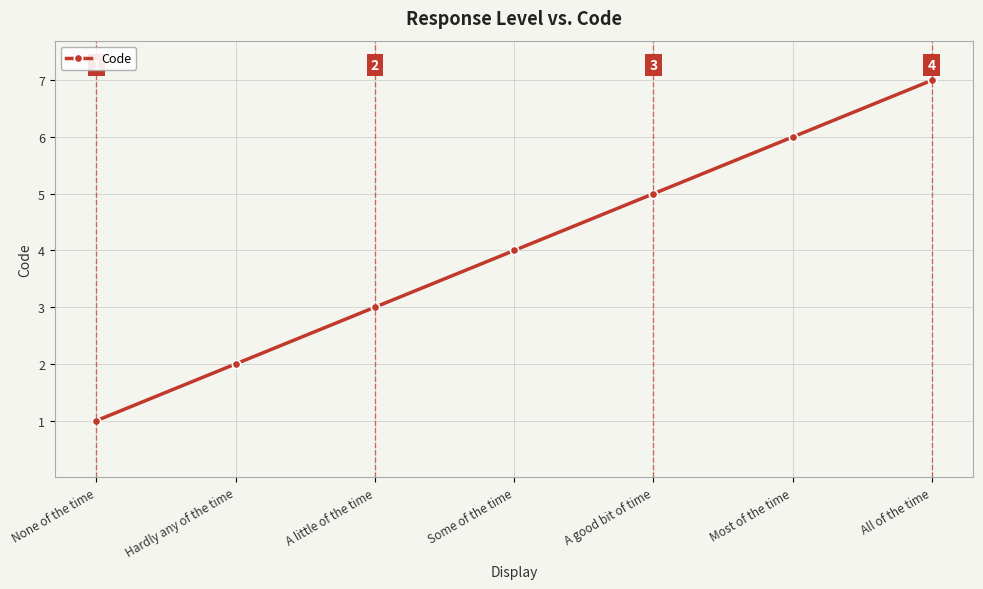

List the labels in order of value, smallest first.

None of the time, Hardly any of the time, A little of the time, Some of the time, A good bit of time, Most of the time, All of the time